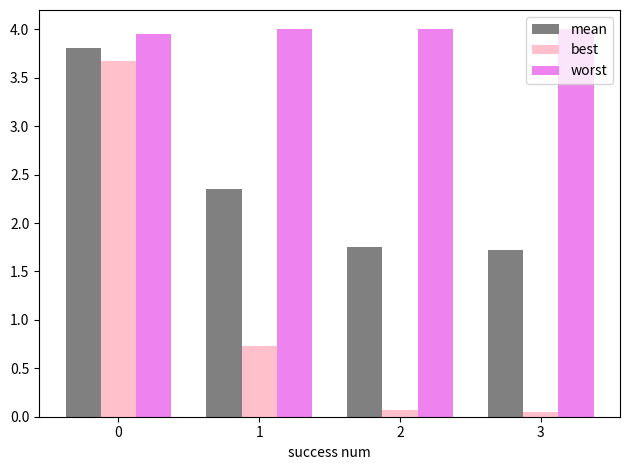

How many bars are there in total?

12